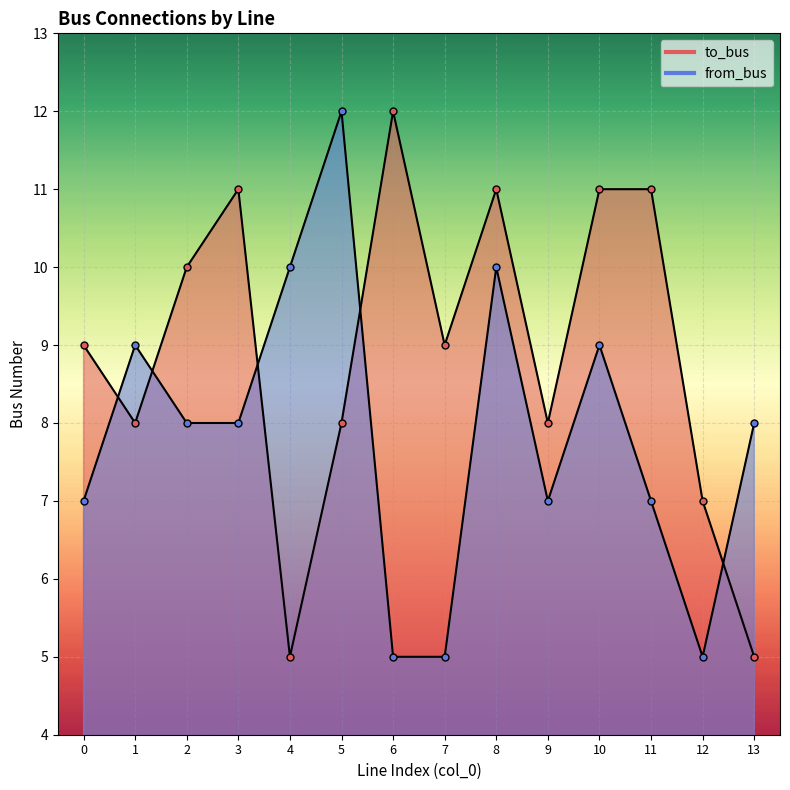

The value of to_bus at 9 is 11. True or false?

False